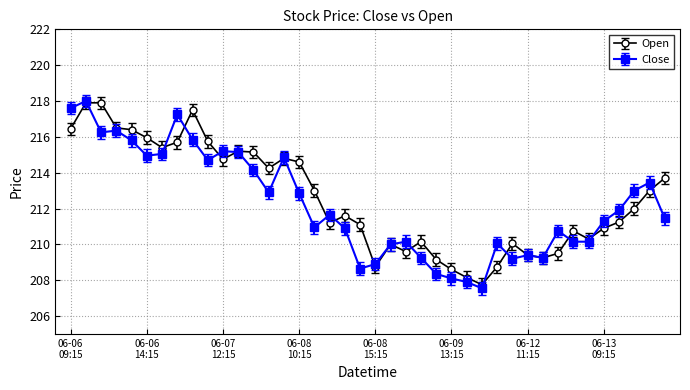

After their last crossing, which series has the higher values: Close or Open?

Open